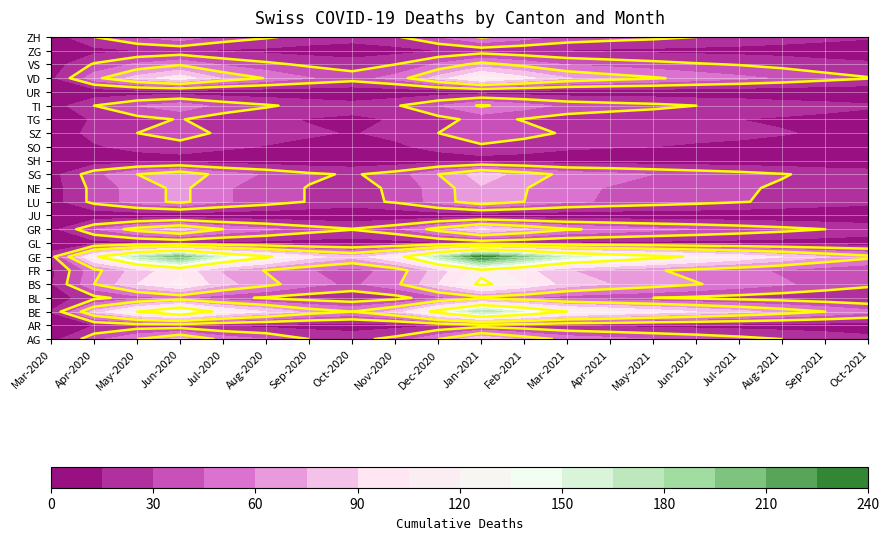

Which has a higher value, VD or GR?

GR